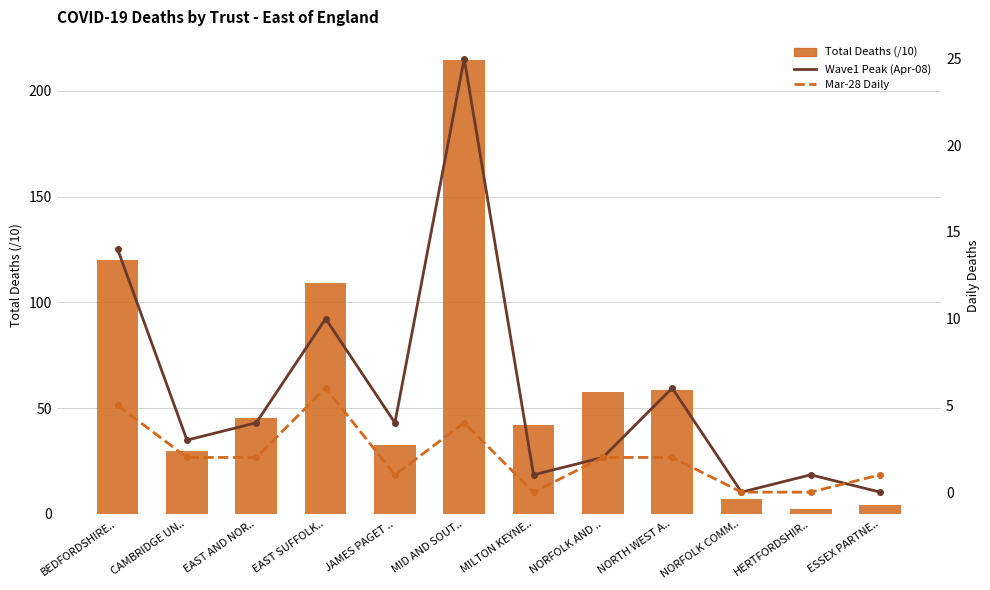

Reading right to left, extract all data points from this chart.

Total Deaths (/10): ESSEX PARTNE..=4.1	HERTFORDSHIR..=2.1	NORFOLK COMM..=6.8	NORTH WEST A..=58.6	NORFOLK AND ..=57.6	MILTON KEYNE..=41.9	MID AND SOUT..=214.8	JAMES PAGET ..=32.6	EAST SUFFOLK..=109.0	EAST AND NOR..=45.3	CAMBRIDGE UN..=29.9	BEDFORDSHIRE..=120.2
Wave1 Peak (Apr-08): ESSEX PARTNE..=0.0	HERTFORDSHIR..=1.0	NORFOLK COMM..=0.0	NORTH WEST A..=6.0	NORFOLK AND ..=2.0	MILTON KEYNE..=1.0	MID AND SOUT..=25.0	JAMES PAGET ..=4.0	EAST SUFFOLK..=10.0	EAST AND NOR..=4.0	CAMBRIDGE UN..=3.0	BEDFORDSHIRE..=14.0
Mar-28 Daily: ESSEX PARTNE..=1.0	HERTFORDSHIR..=0.0	NORFOLK COMM..=0.0	NORTH WEST A..=2.0	NORFOLK AND ..=2.0	MILTON KEYNE..=0.0	MID AND SOUT..=4.0	JAMES PAGET ..=1.0	EAST SUFFOLK..=6.0	EAST AND NOR..=2.0	CAMBRIDGE UN..=2.0	BEDFORDSHIRE..=5.0